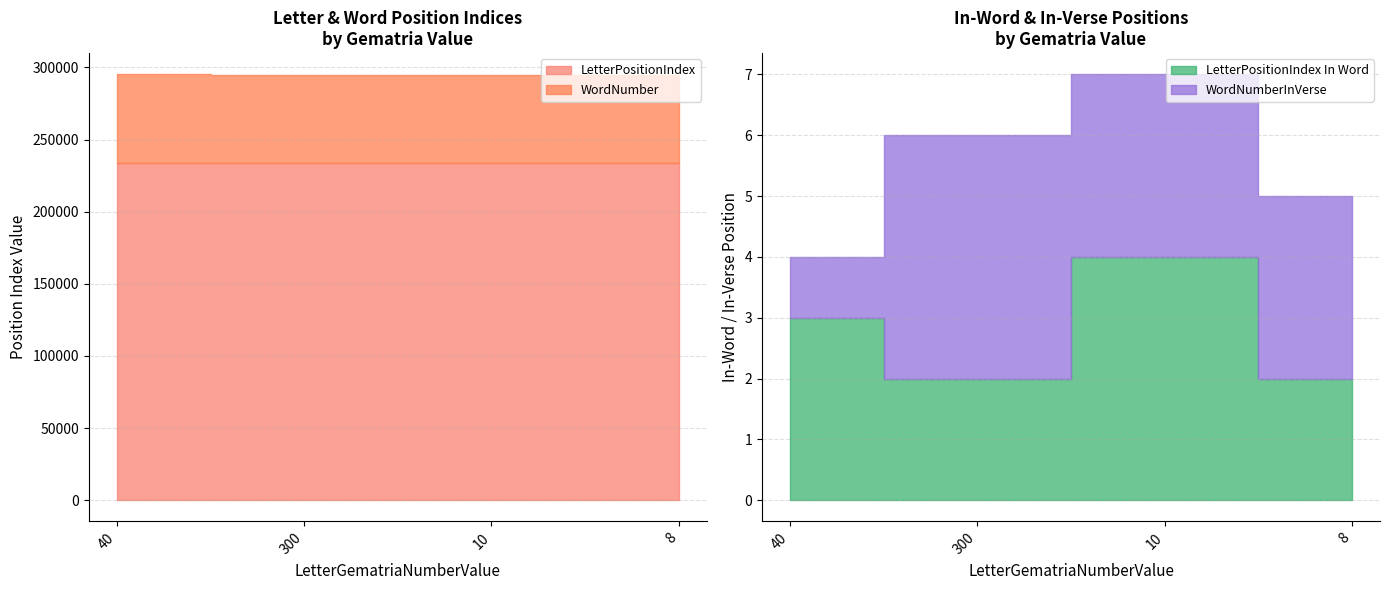

How many series are shown in this chart?

4